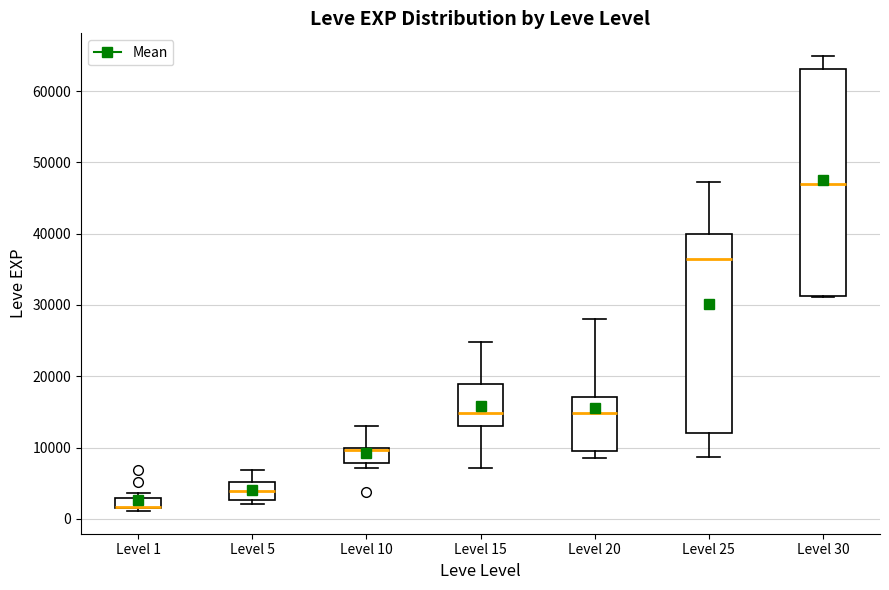

Where is the lower edge of the box for Level 5 on the y-axis? The values are not printed on the chart, so give them approximately, as read against the axis.

3000